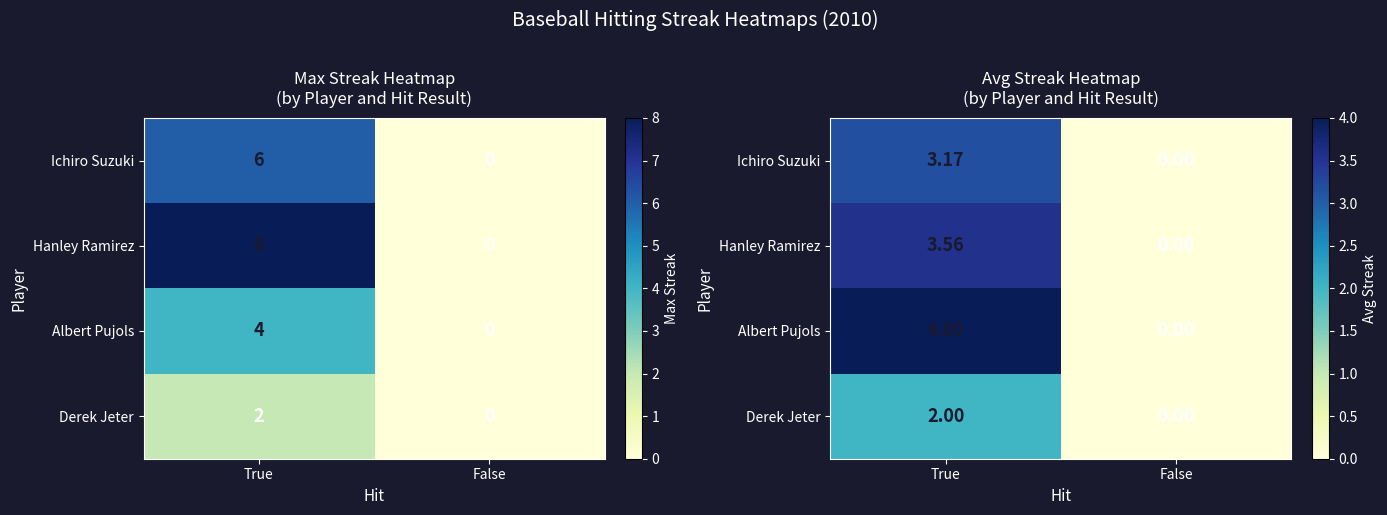

At which label does Hanley Ramirez reach its minimum?

False